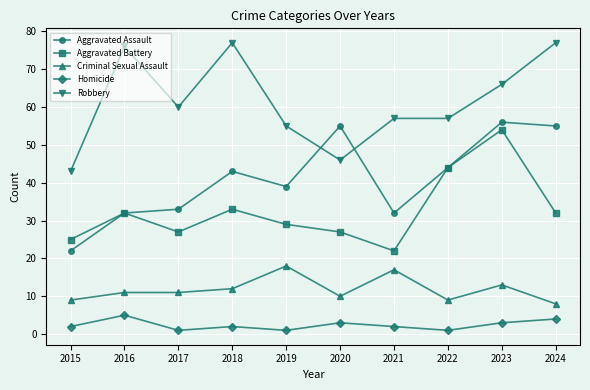

True or false: Aggravated Assault has a value of 18 at 2016.

False